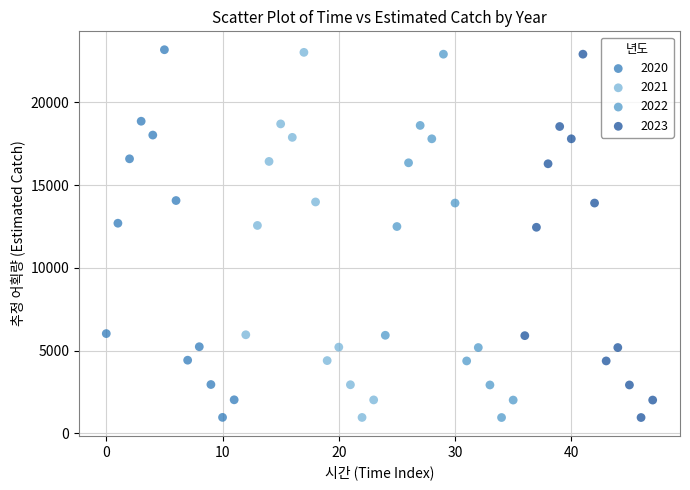

Which series has the largest Y range (max minus min)?

2020